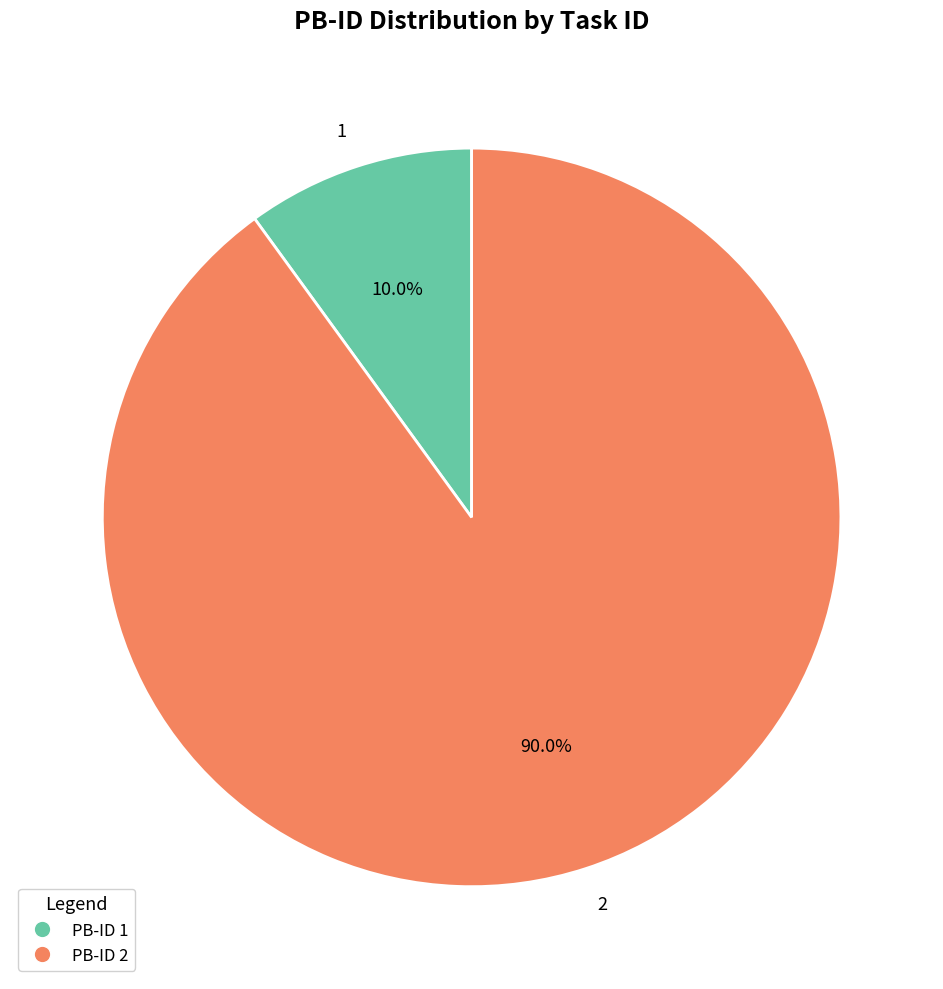

What is the total percentage of 2 and 1?

100.0%